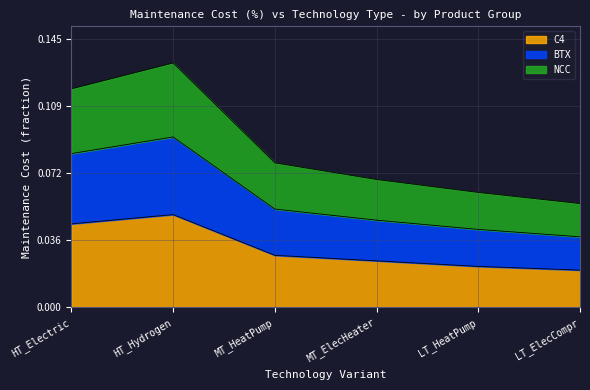

True or false: BTX and NCC intersect in this chart.

False